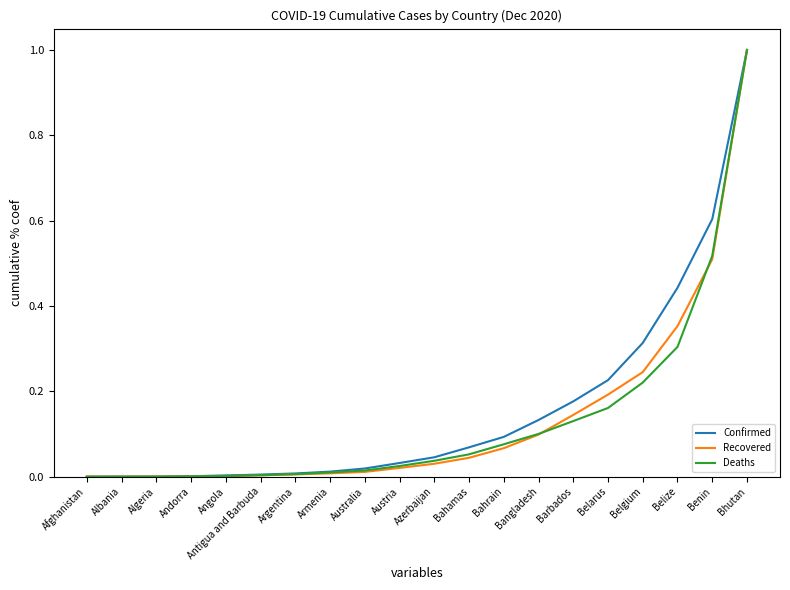

What is the sum of the Confirmed values at Antigua and Barbuda and Bhutan?

1.0